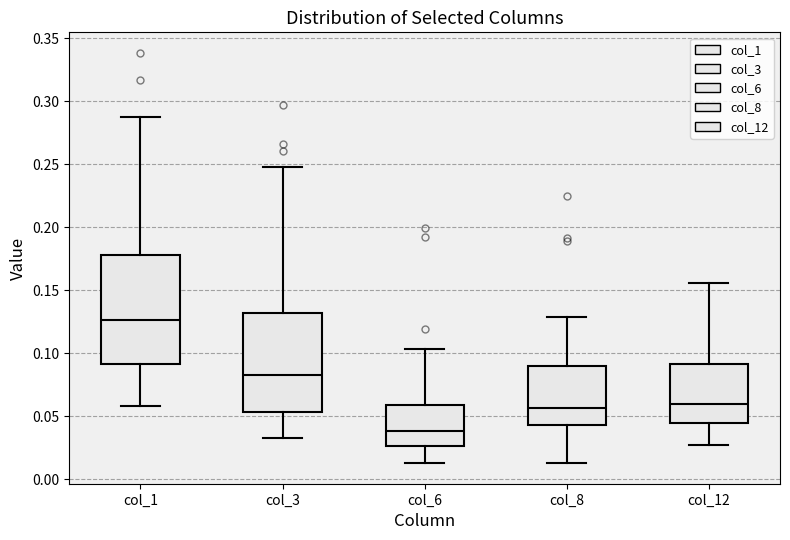

Which box is the tallest, from its lower edge to its upper edge?

col_1